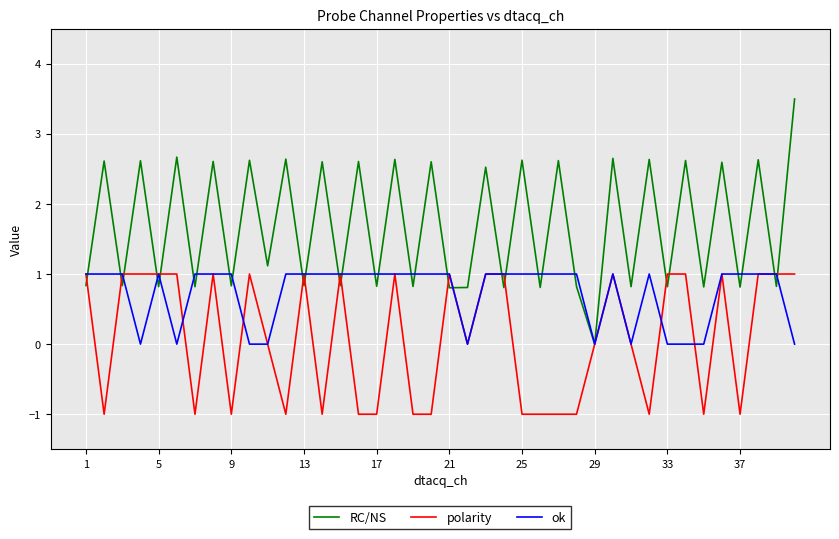

Which series has the widest spread of values?

RC/NS